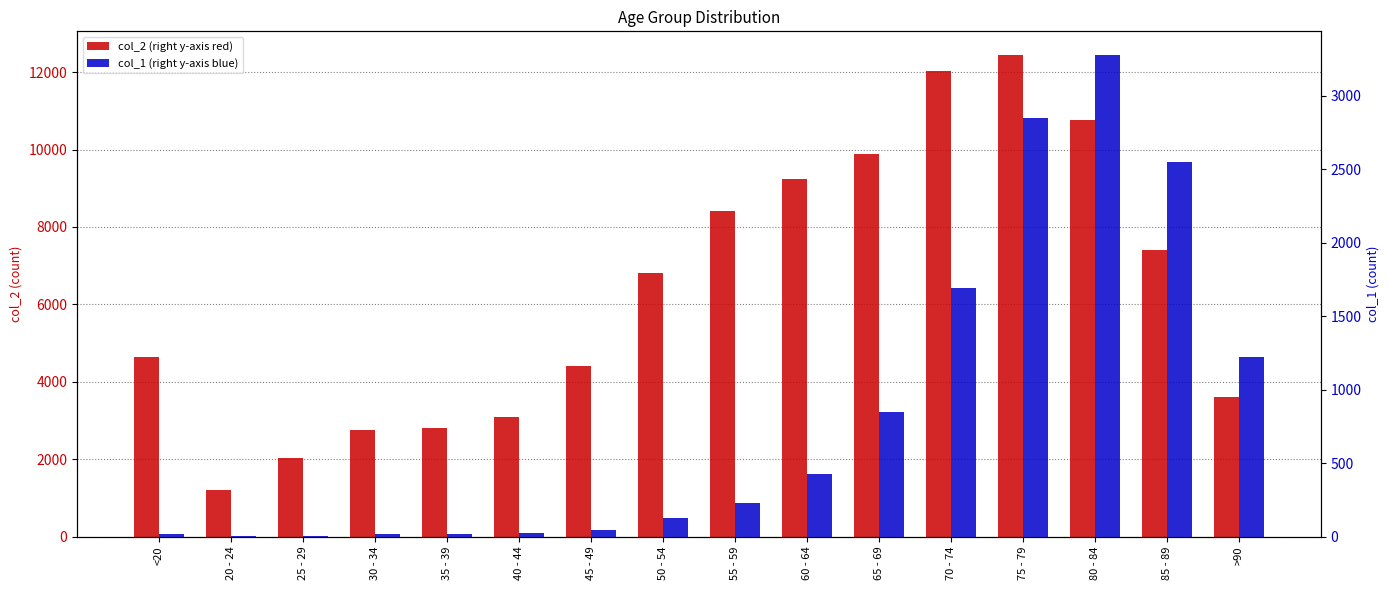

Count the number of data series in this chart.

2